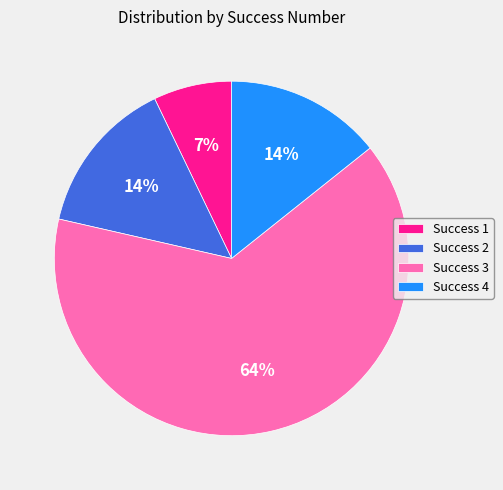

True or false: Success 2 accounts for 14% of the total.

True